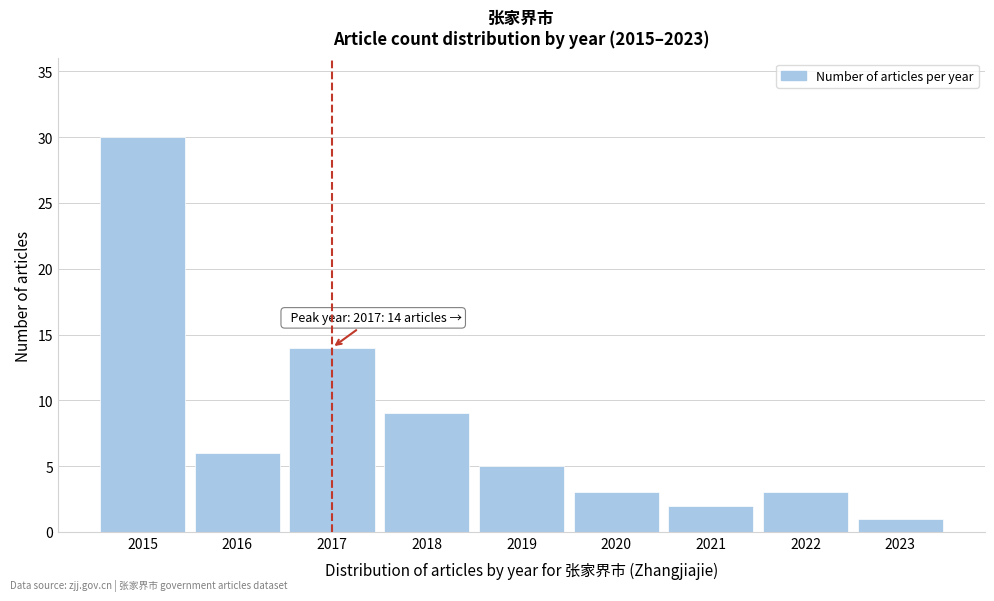

Reading left to right, what are all the values shown in this chart?

2015=30	2016=6	2017=14	2018=9	2019=5	2020=3	2021=2	2022=3	2023=1